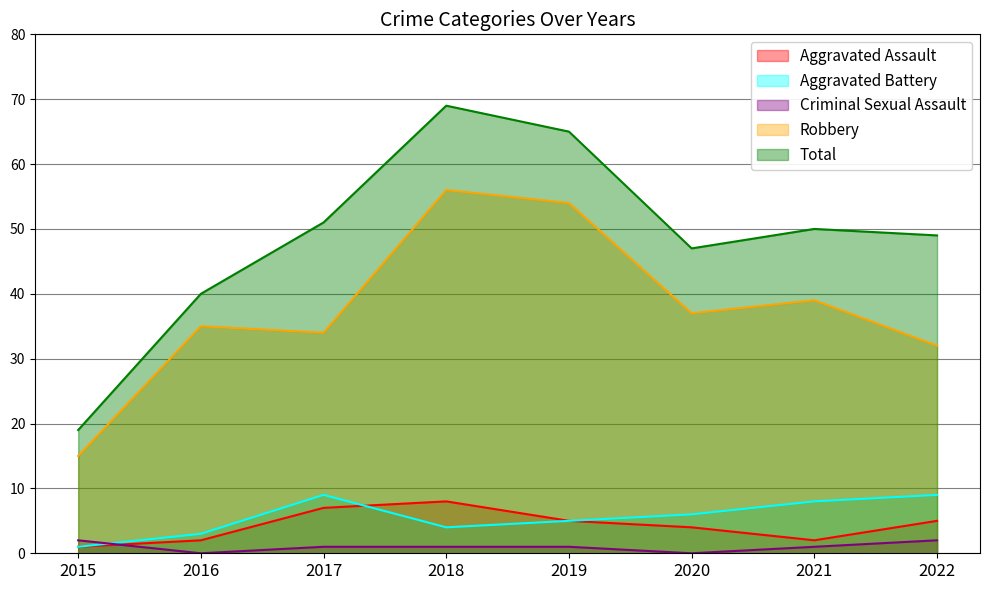

Between 2017 and 2019, which series saw the biggest shift?

Robbery